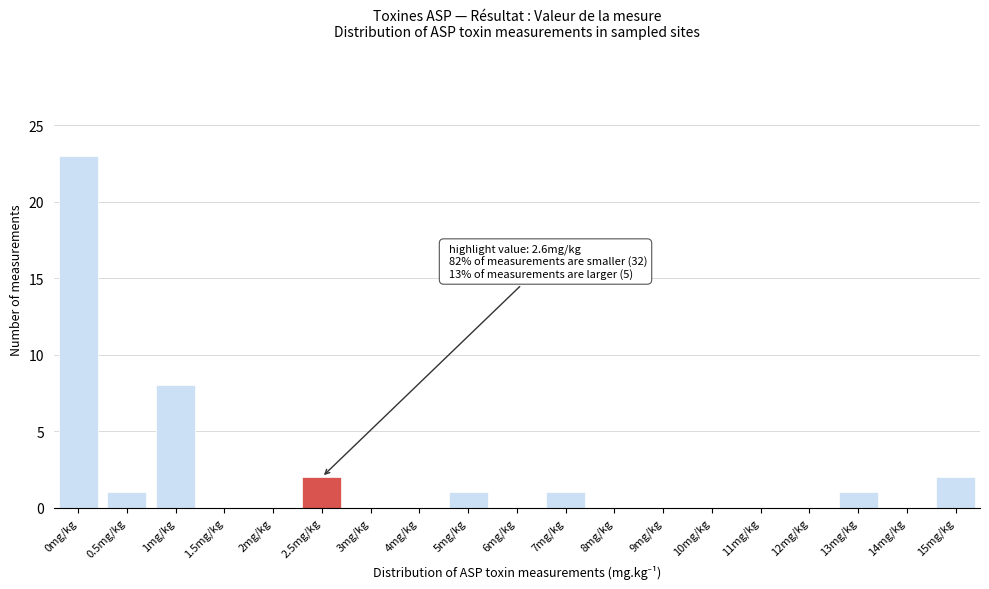

Reading left to right, what are all the values shown in this chart?

0mg/kg=23	0.5mg/kg=1	1mg/kg=8	1.5mg/kg=0	2mg/kg=0	2.5mg/kg=2	3mg/kg=0	4mg/kg=0	5mg/kg=1	6mg/kg=0	7mg/kg=1	8mg/kg=0	9mg/kg=0	10mg/kg=0	11mg/kg=0	12mg/kg=0	13mg/kg=1	14mg/kg=0	15mg/kg=2